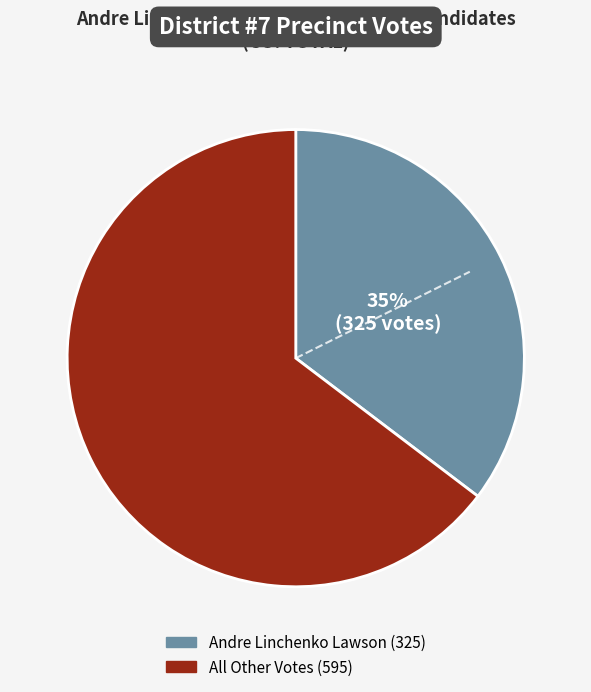

How many slices are in this pie chart?

2